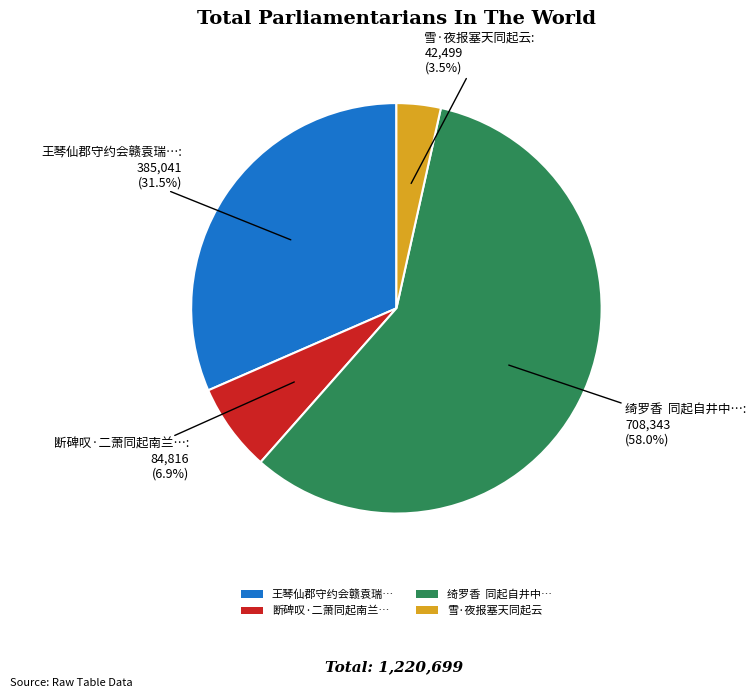

Between 断碑叹·二萧同起南兰… and 王琴仙郡守约会赣袁瑞…, which is larger?

王琴仙郡守约会赣袁瑞…